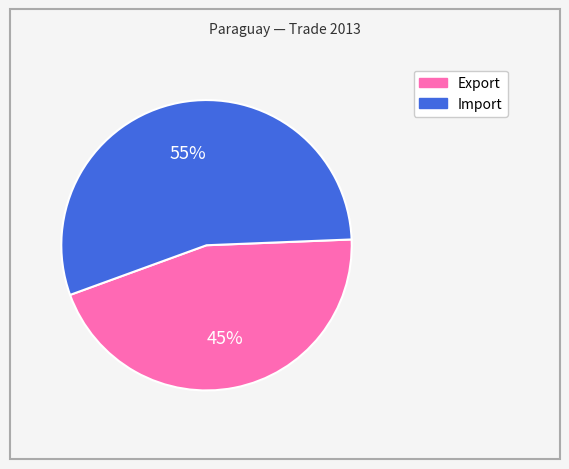

Do Import and Export together represent more than half of the pie?

Yes